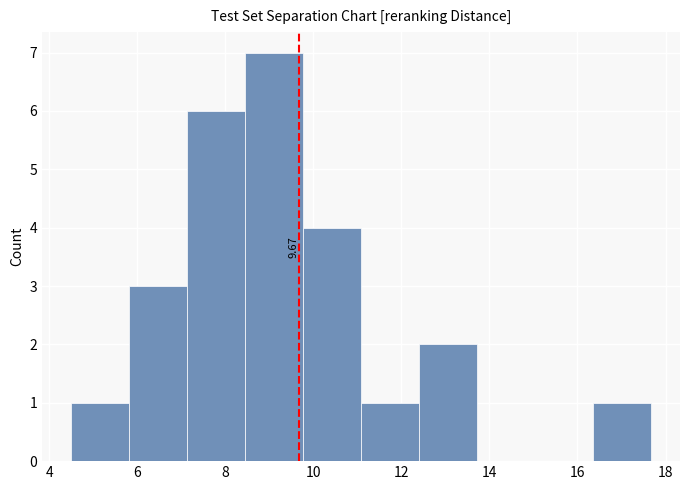

Over which range of the x-axis is the bar tallest?

8.4 to 9.8